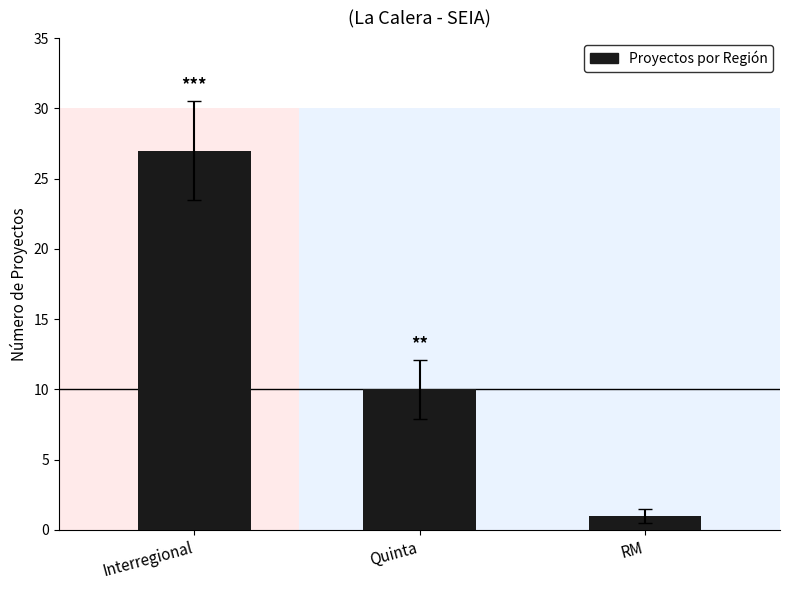

How many values are between 1 and 27?

3